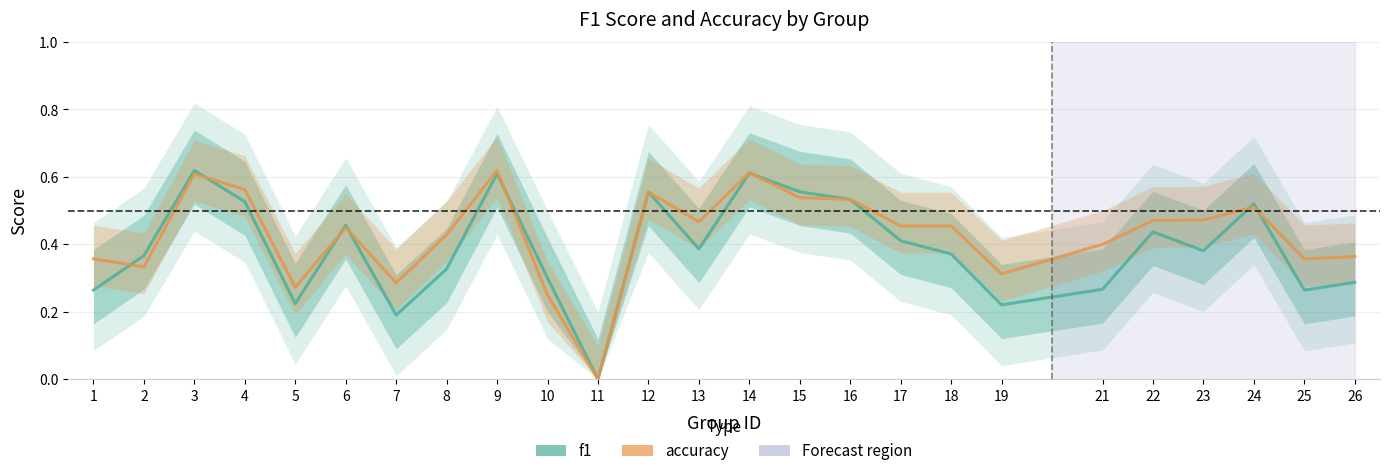

What is the value of the f1 point at the 25th from the left?

0.3